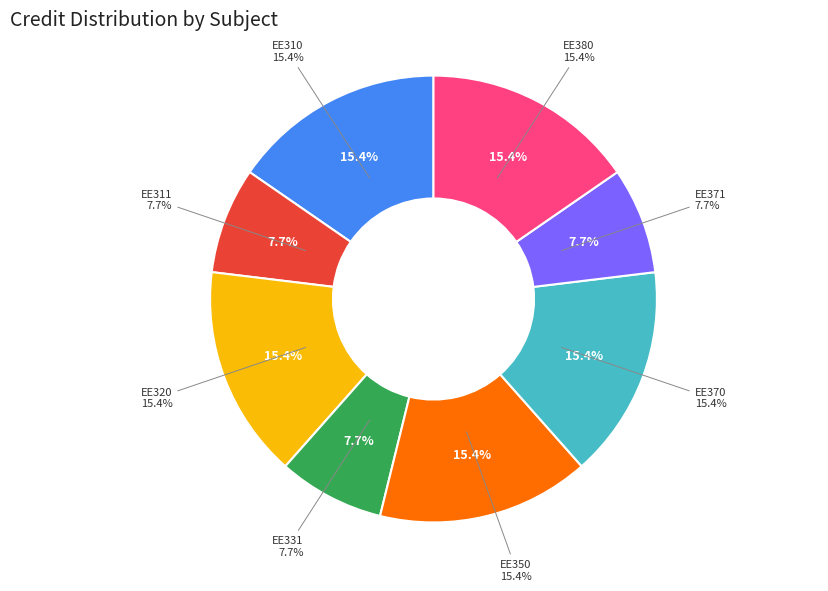

What is the total percentage of EE371 and EE331?

15.4%